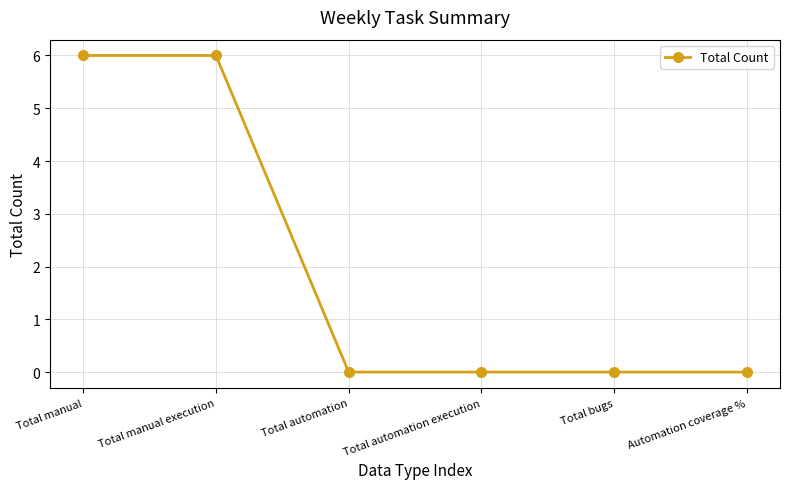

Reading left to right, what are all the values shown in this chart?

Total manual=6	Total manual execution=6	Total automation=0	Total automation execution=0	Total bugs=0	Automation coverage %=0